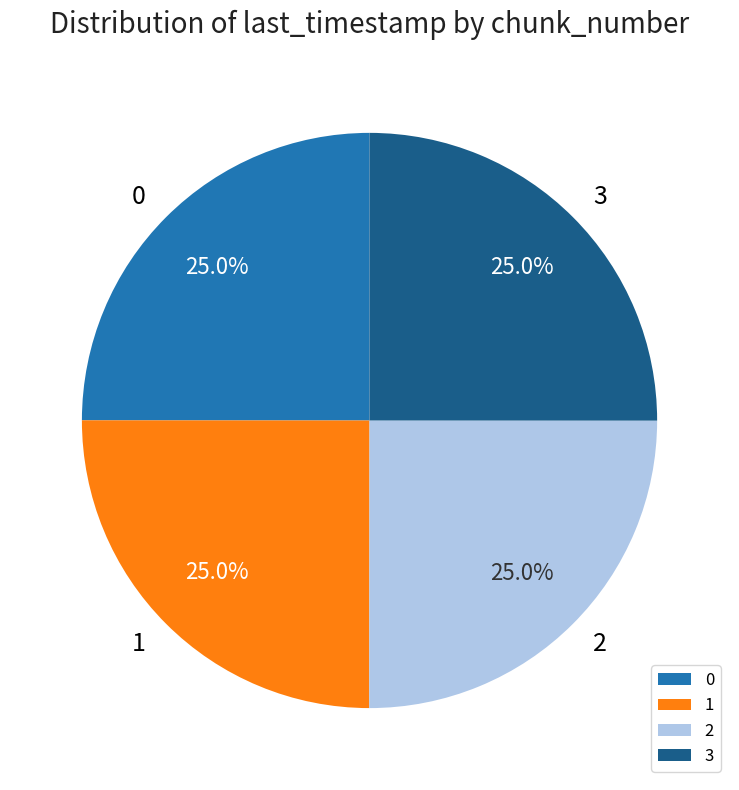

How many segments does this pie chart have?

4